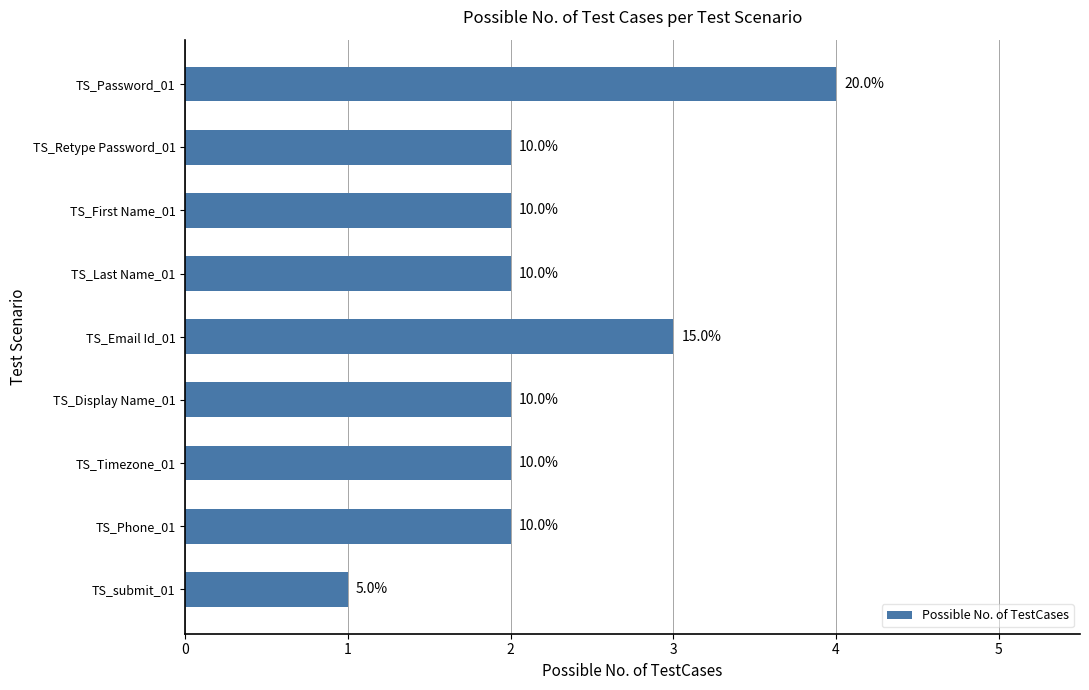

Rank the categories by value from lowest to highest.

TS_submit_01, TS_Retype Password_01, TS_First Name_01, TS_Last Name_01, TS_Display Name_01, TS_Timezone_01, TS_Phone_01, TS_Email Id_01, TS_Password_01